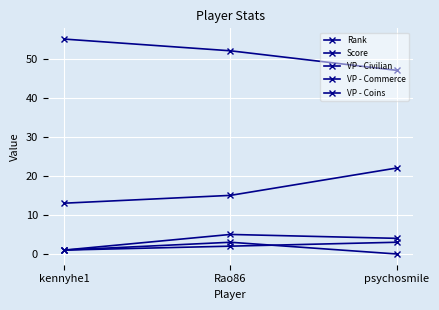

At how many categories does at least one series exceed 21?

3